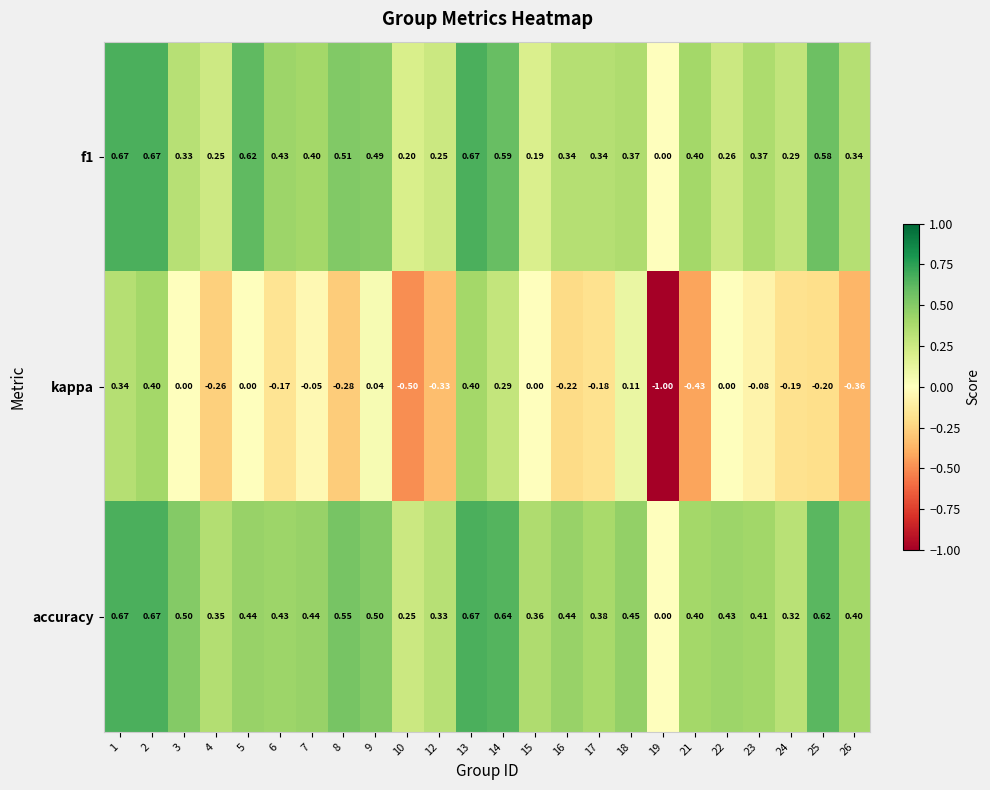

How many categories are shown in the chart?

24